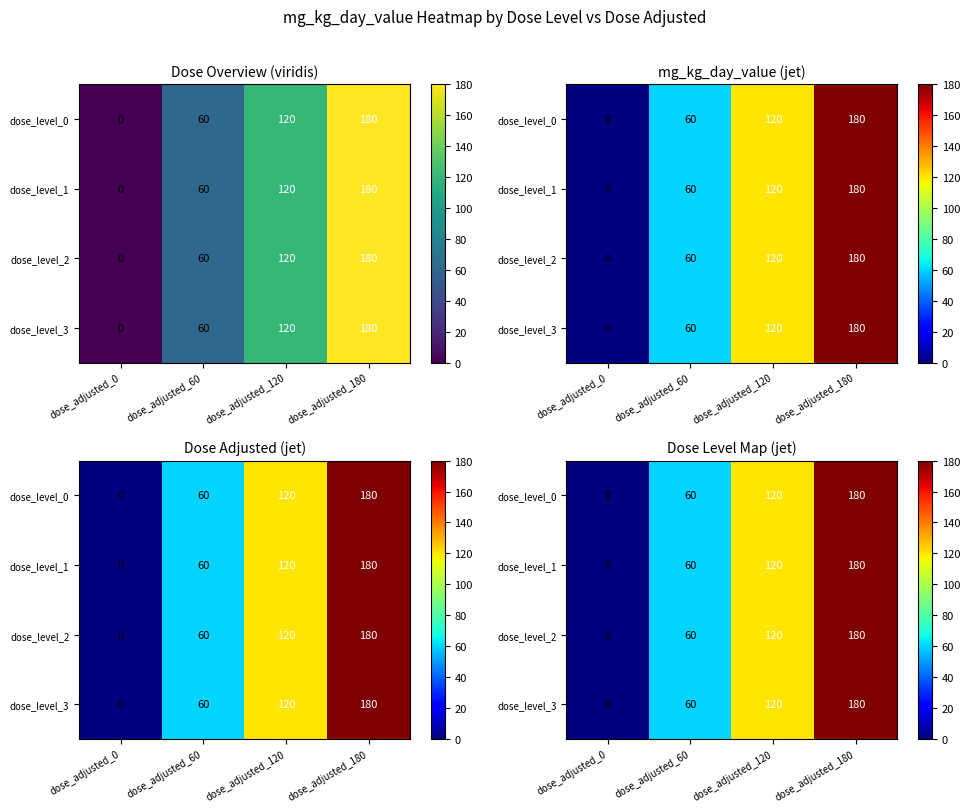

How many values in the dose_level_0 series are below 120?

2